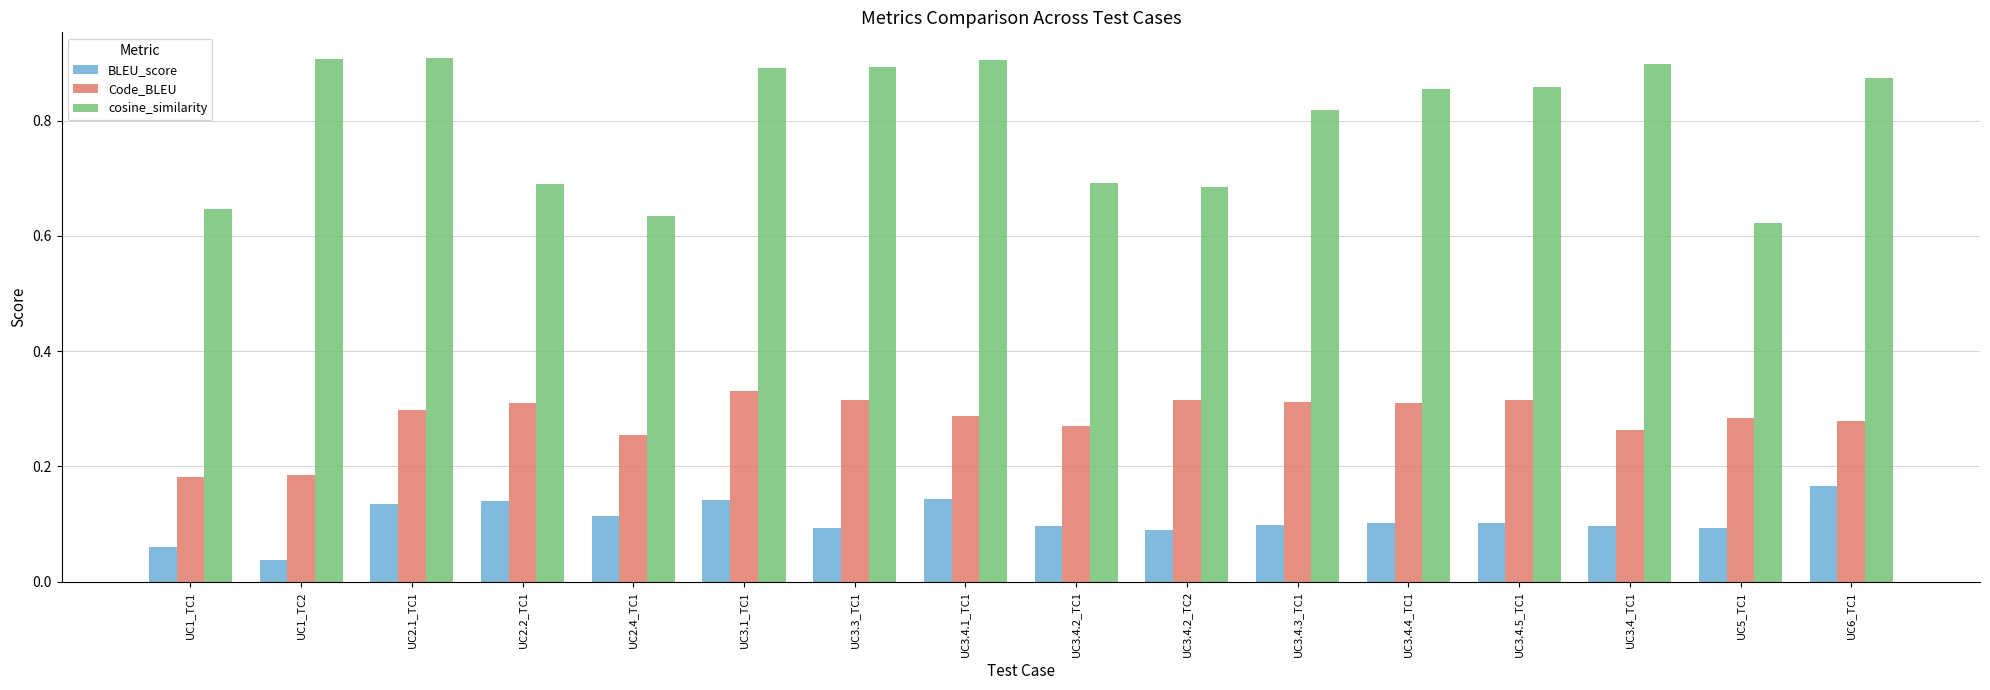

What is the sum of the cosine_similarity values at UC3.4.3_TC1 and UC3.4.1_TC1?

1.7